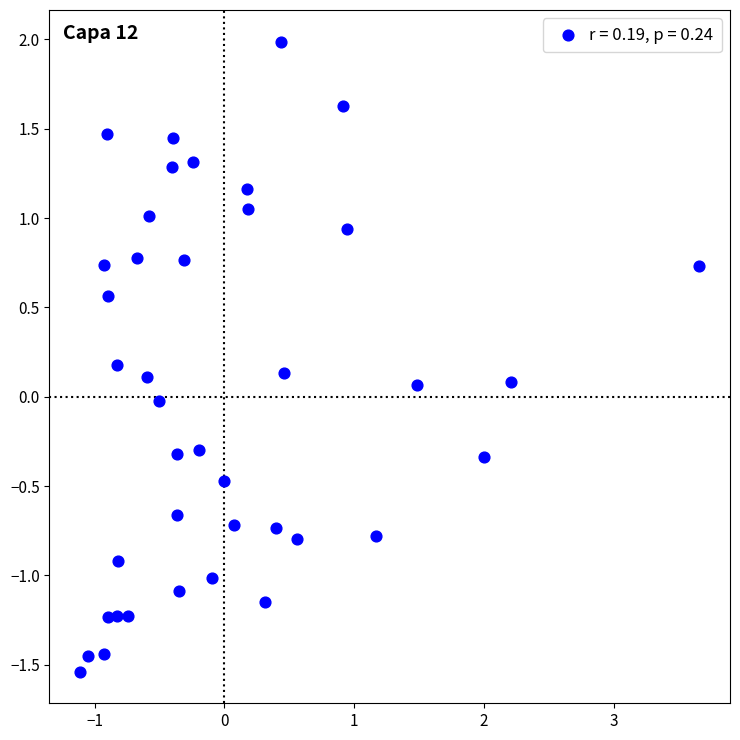

What is the range of Y values (max minus min)?

3.5